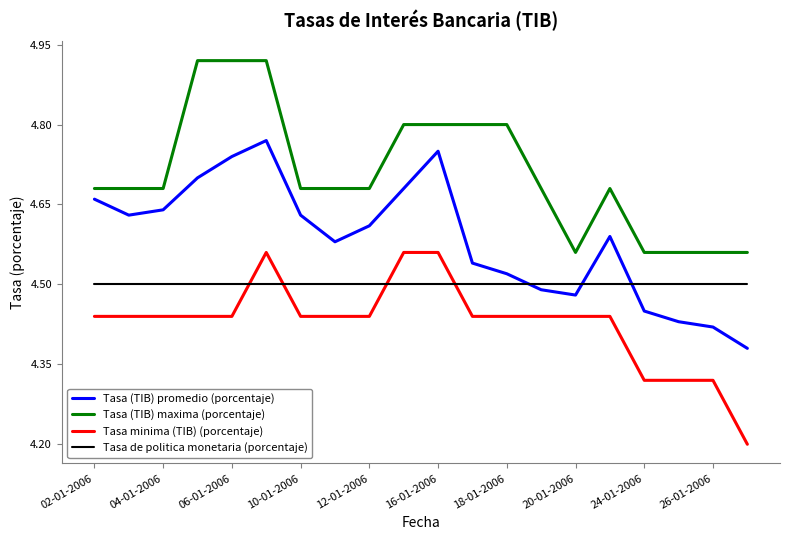

True or false: Tasa (TIB) maxima (porcentaje) and Tasa minima (TIB) (porcentaje) cross at least once.

False